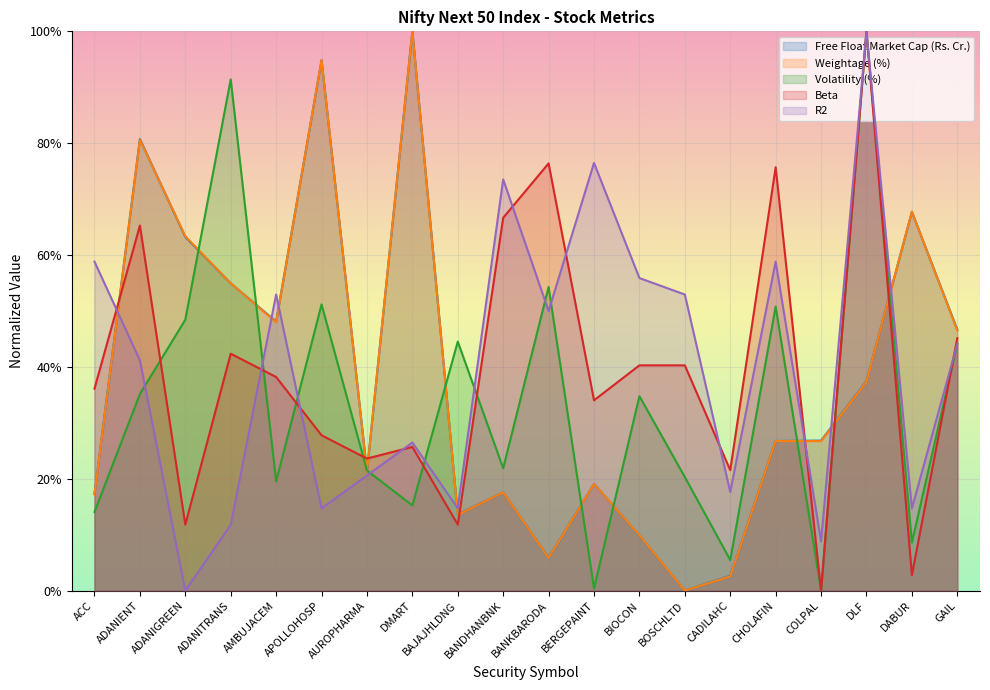

Is it true that Weightage (%) equals 0.1 at BIOCON?

True